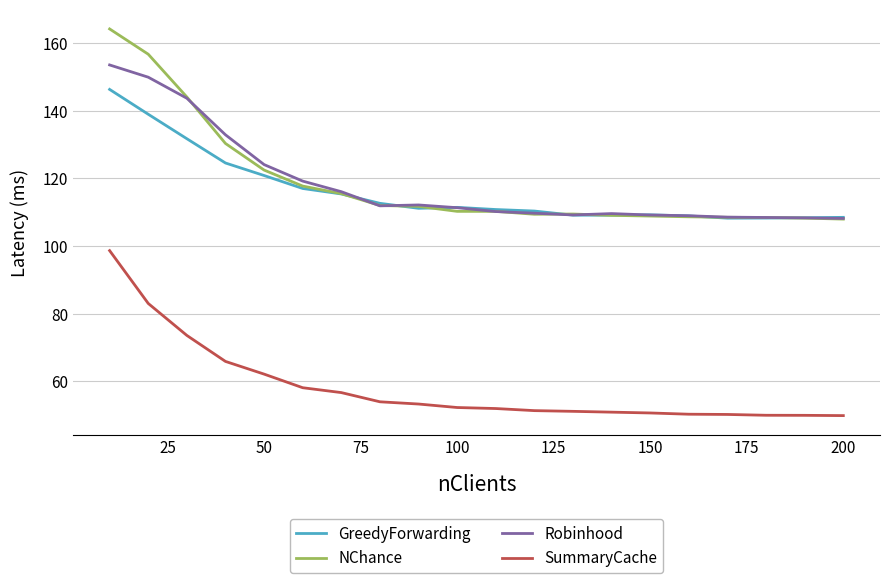

True or false: SummaryCache and Robinhood cross at least once.

False